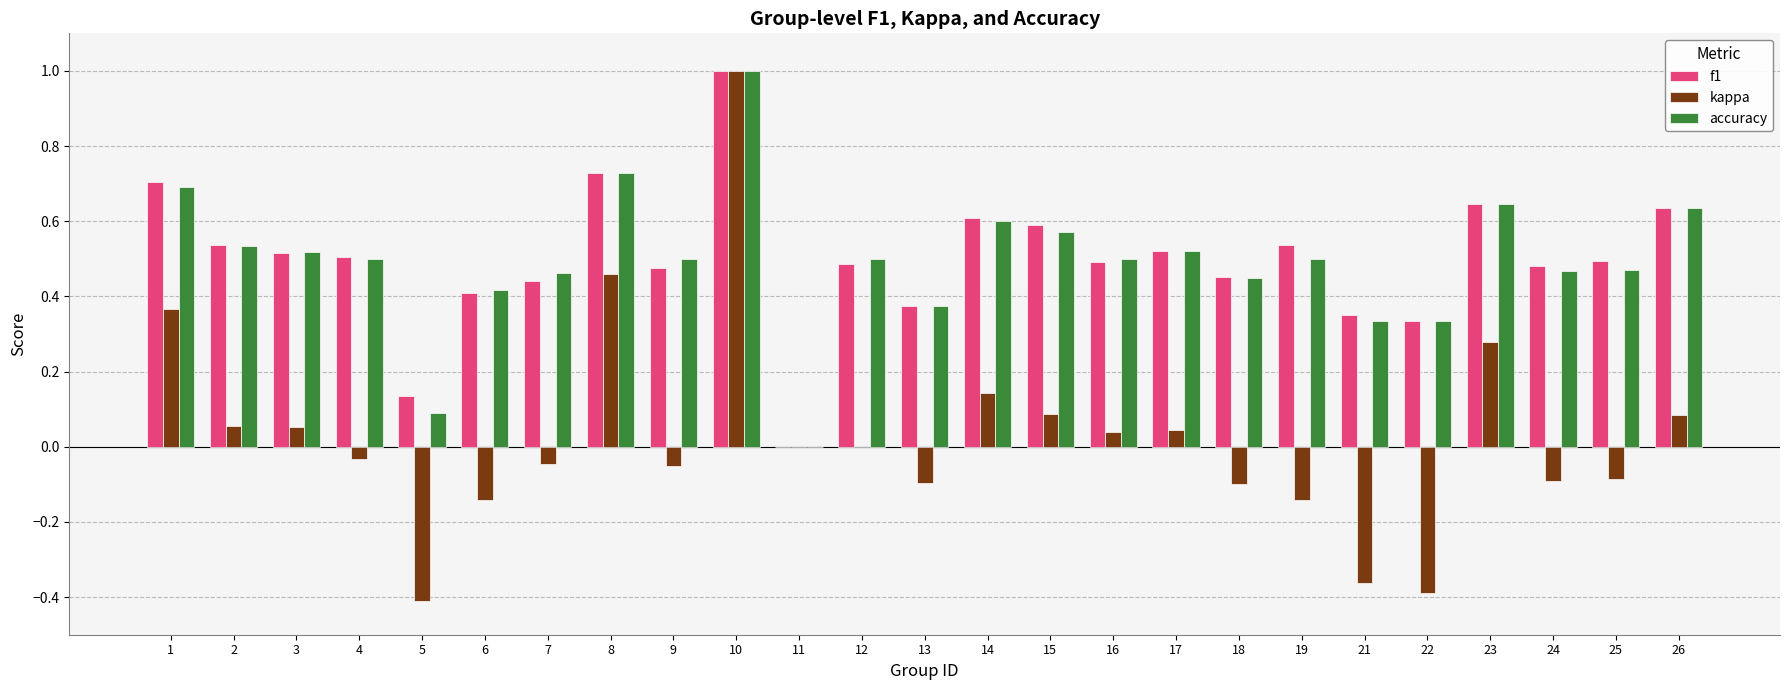

What is the greatest value displayed?

1.0